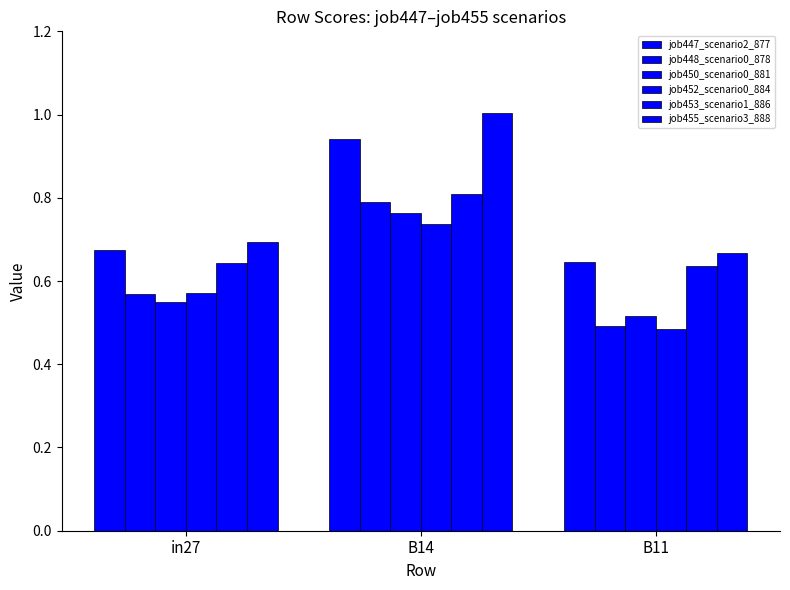

Which category has the lowest value across all series?

B11